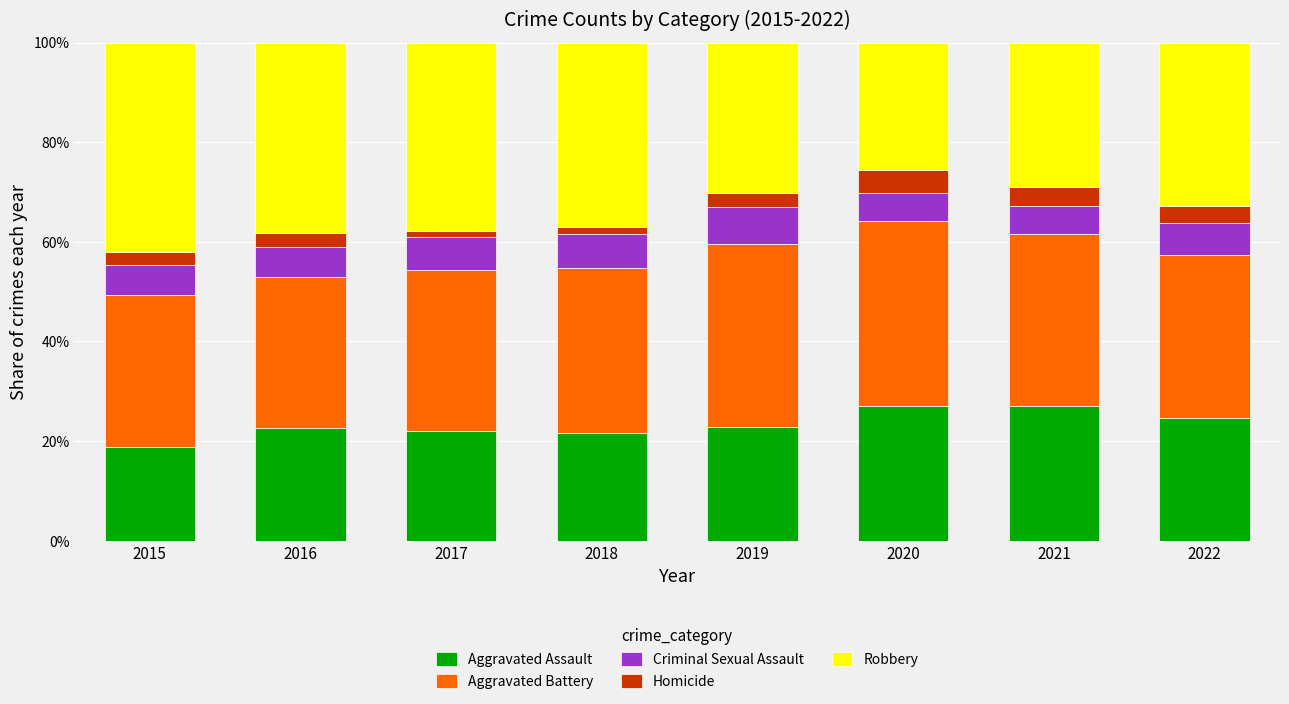

What are all the series names shown in the legend?

Aggravated Assault, Aggravated Battery, Criminal Sexual Assault, Homicide, Robbery